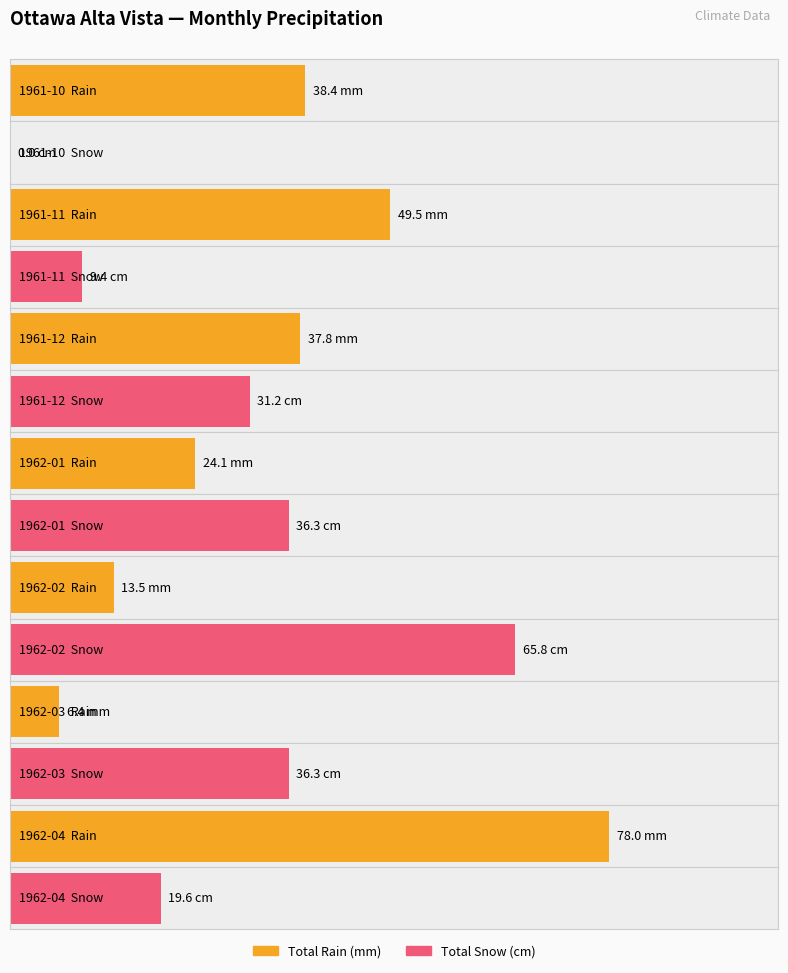

Is the value of Total Snow (cm) at 1962-03 greater than the value of Total Rain (mm) at 1962-04?

No